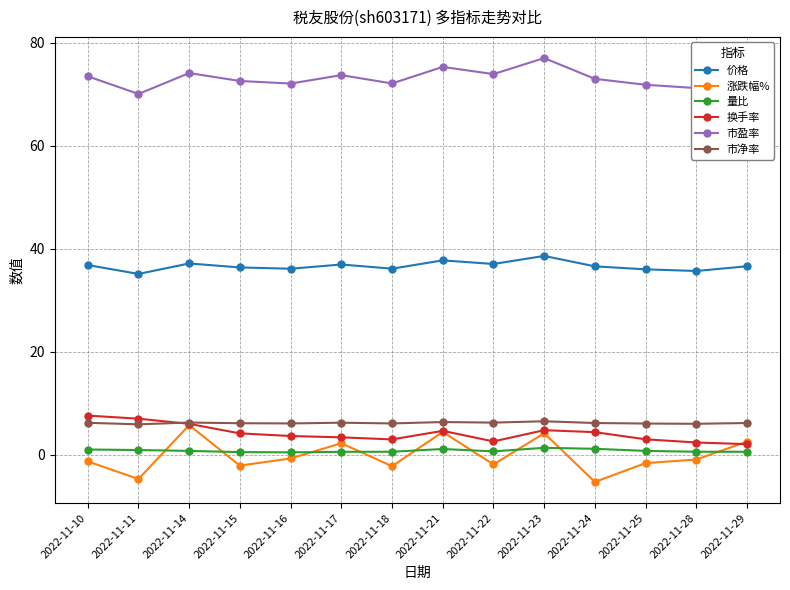

Is the value of 量比 at 2022-11-14 greater than the value of 换手率 at 2022-11-17?

No